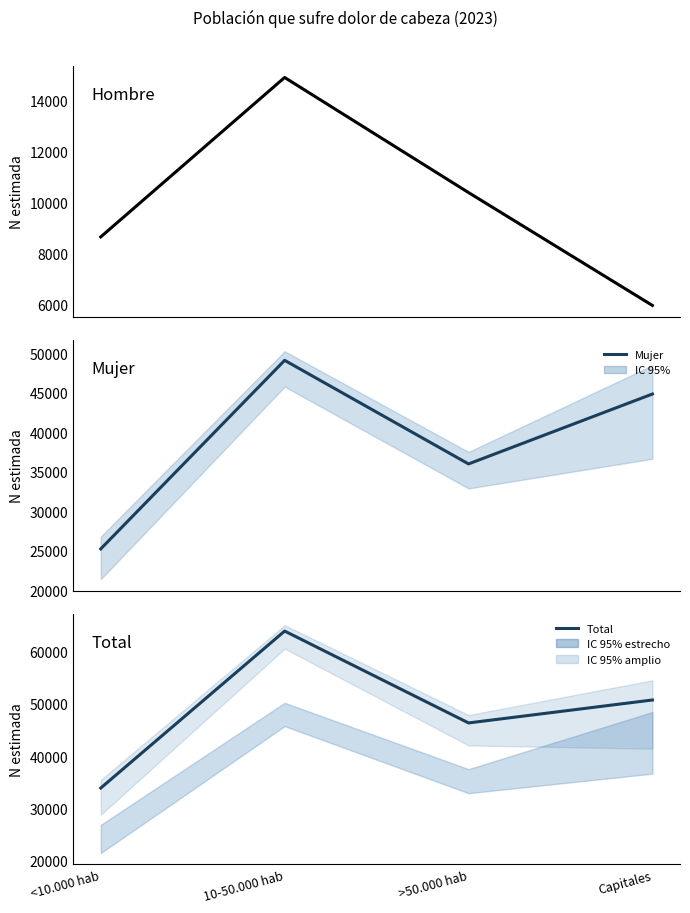

What is the label of the 1st point from the right?

Capitales